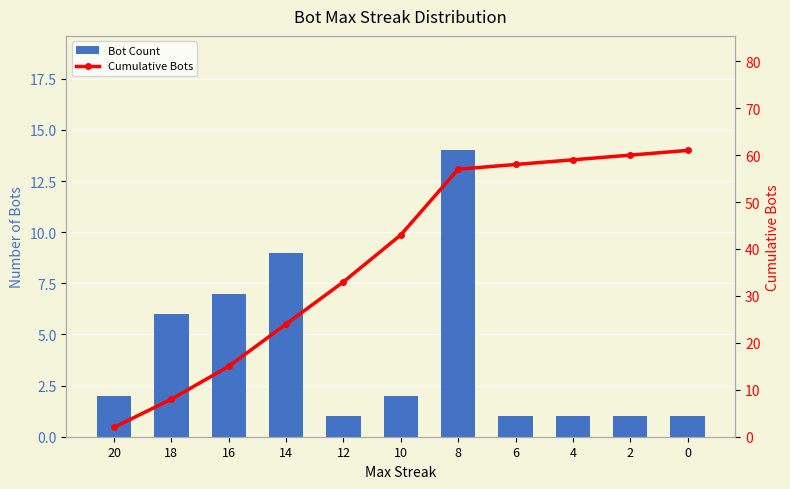

What are all the series names shown in the legend?

Bot Count, Cumulative Bots